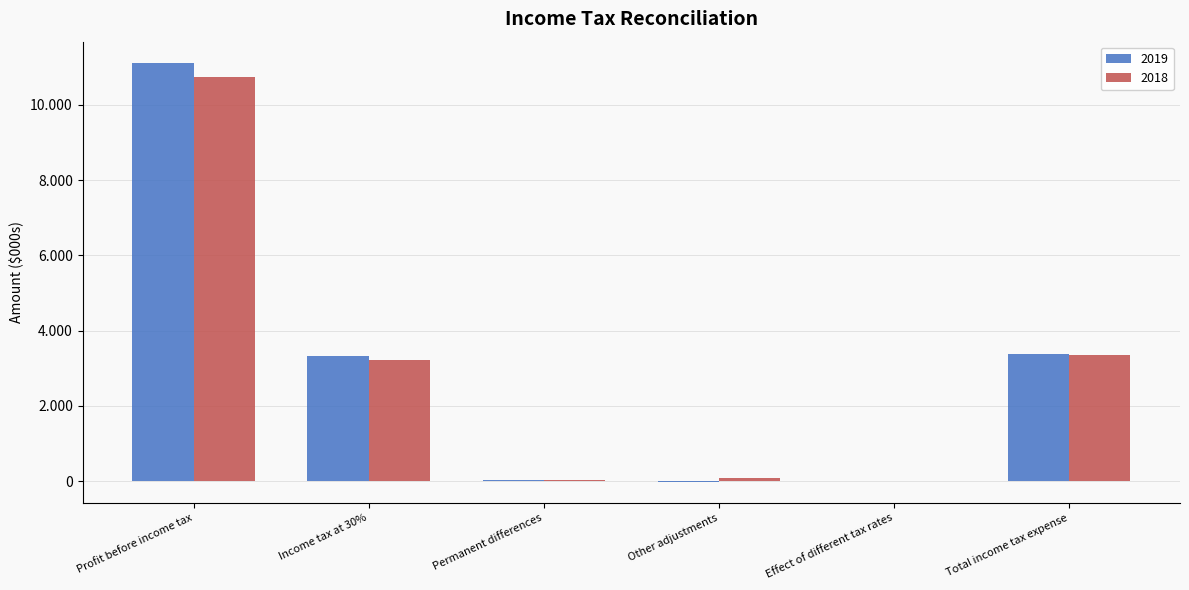

What is the total value across all series at Permanent differences?

78